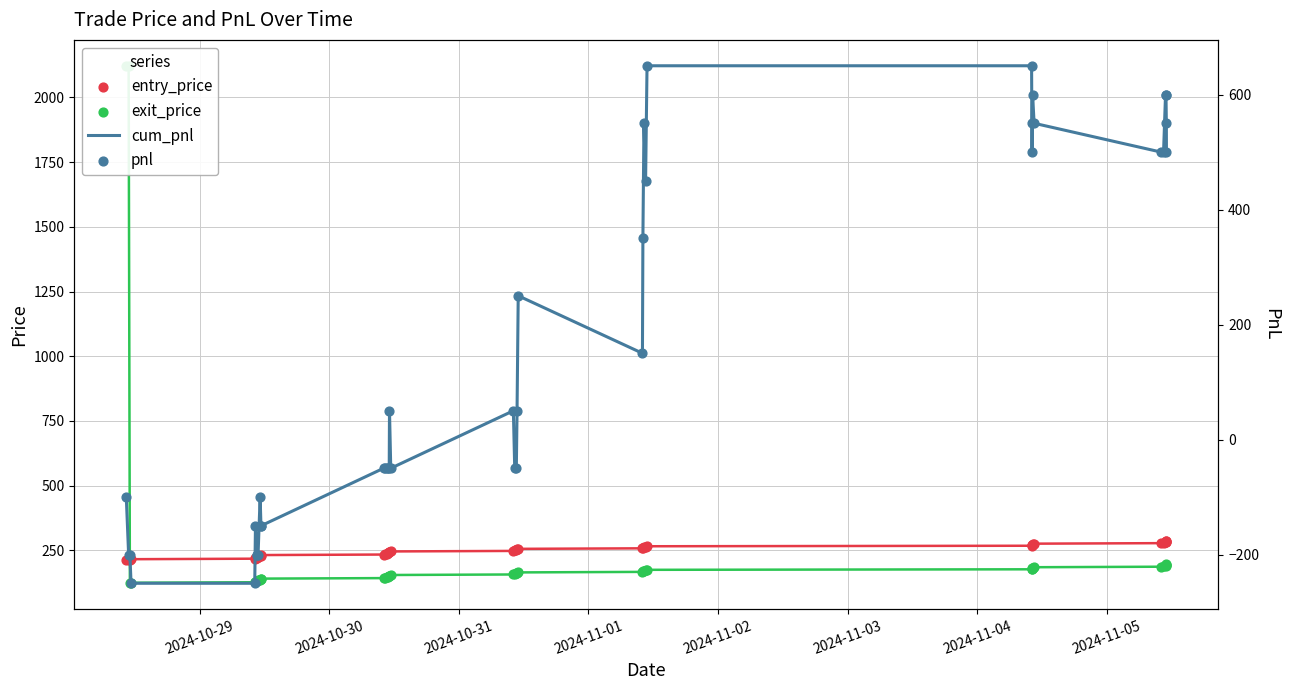

Which series reaches the minimum Y coordinate?

cum_pnl